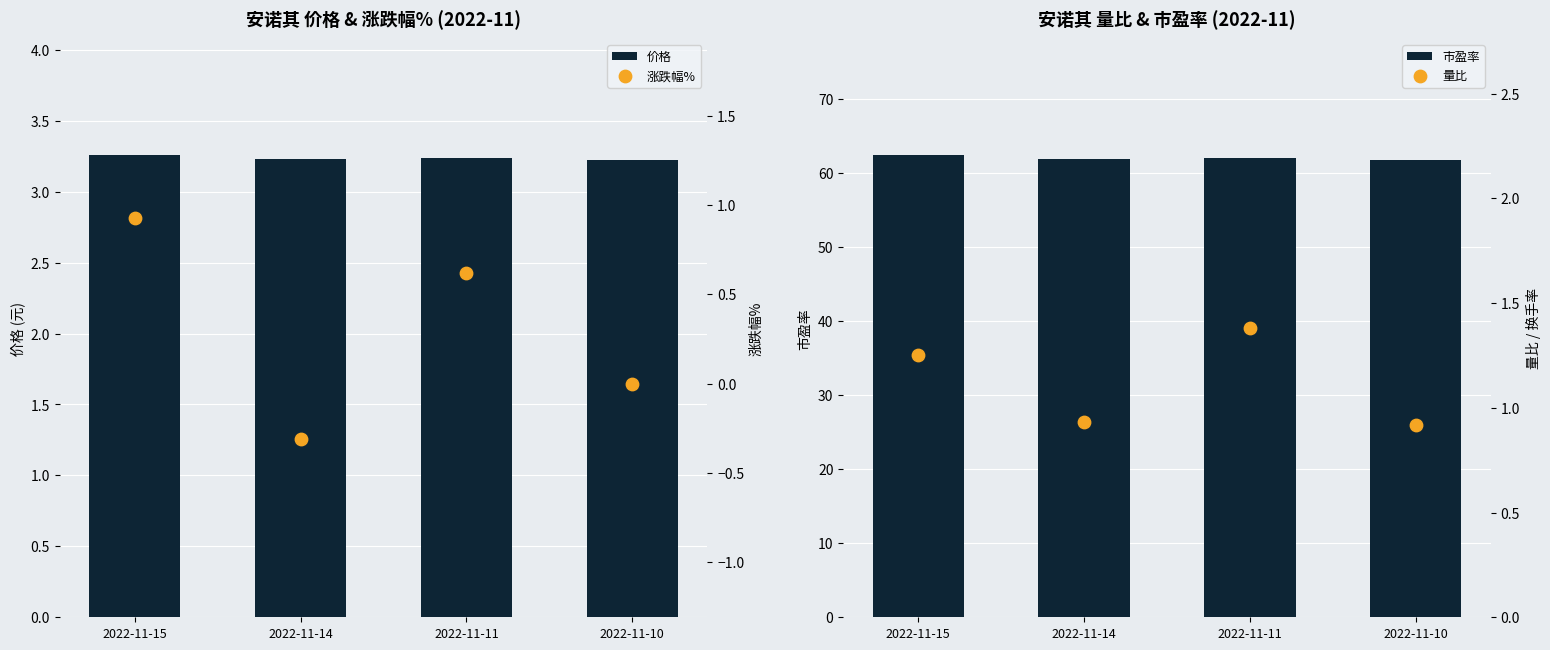

Which series has the largest total across all categories?

市盈率